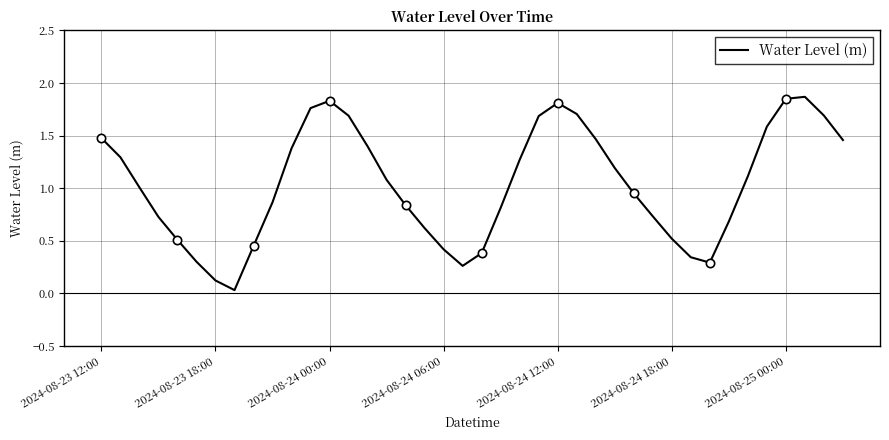

Which has a higher value, 15 or 34?

34